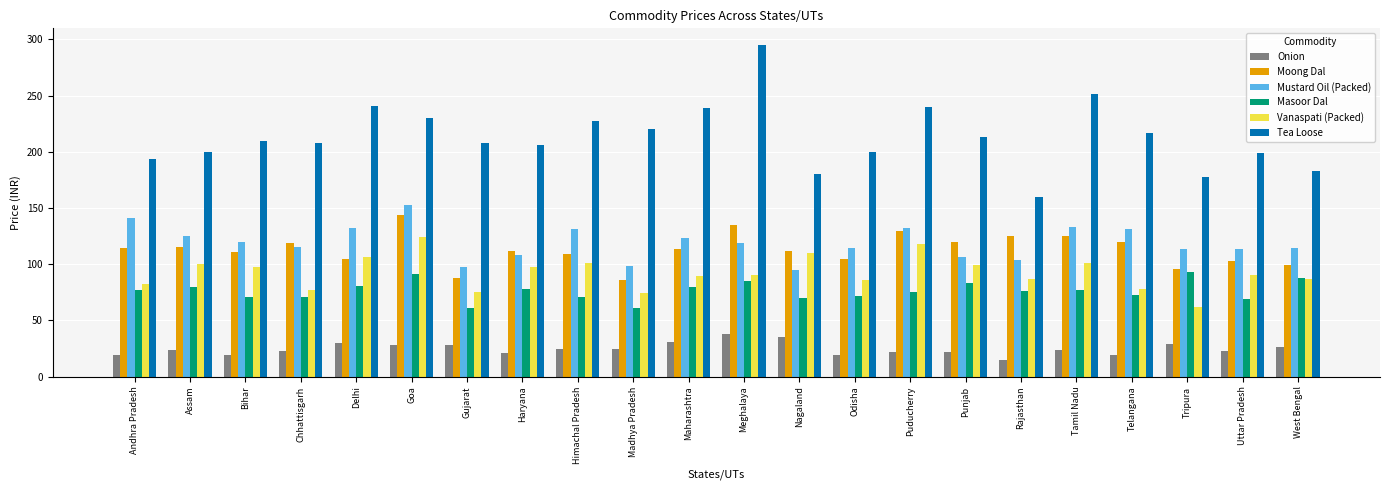

What is the total value across all series at Tamil Nadu?

711.8